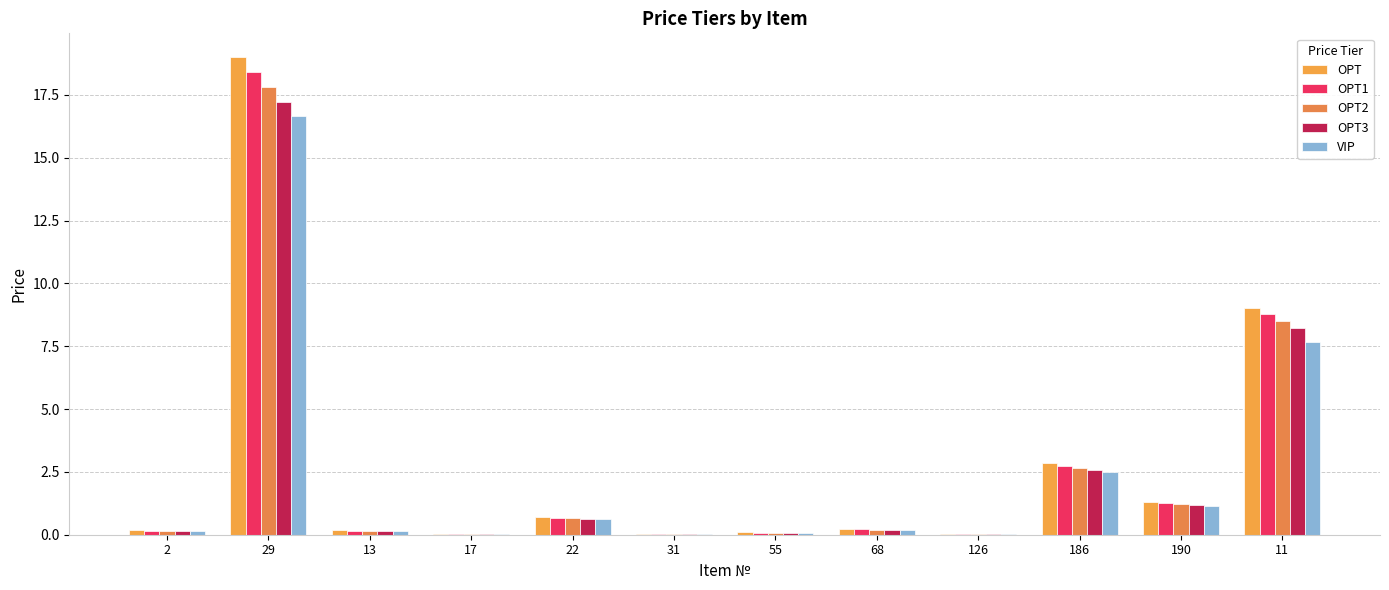

Which category has the highest value in the OPT series?

29